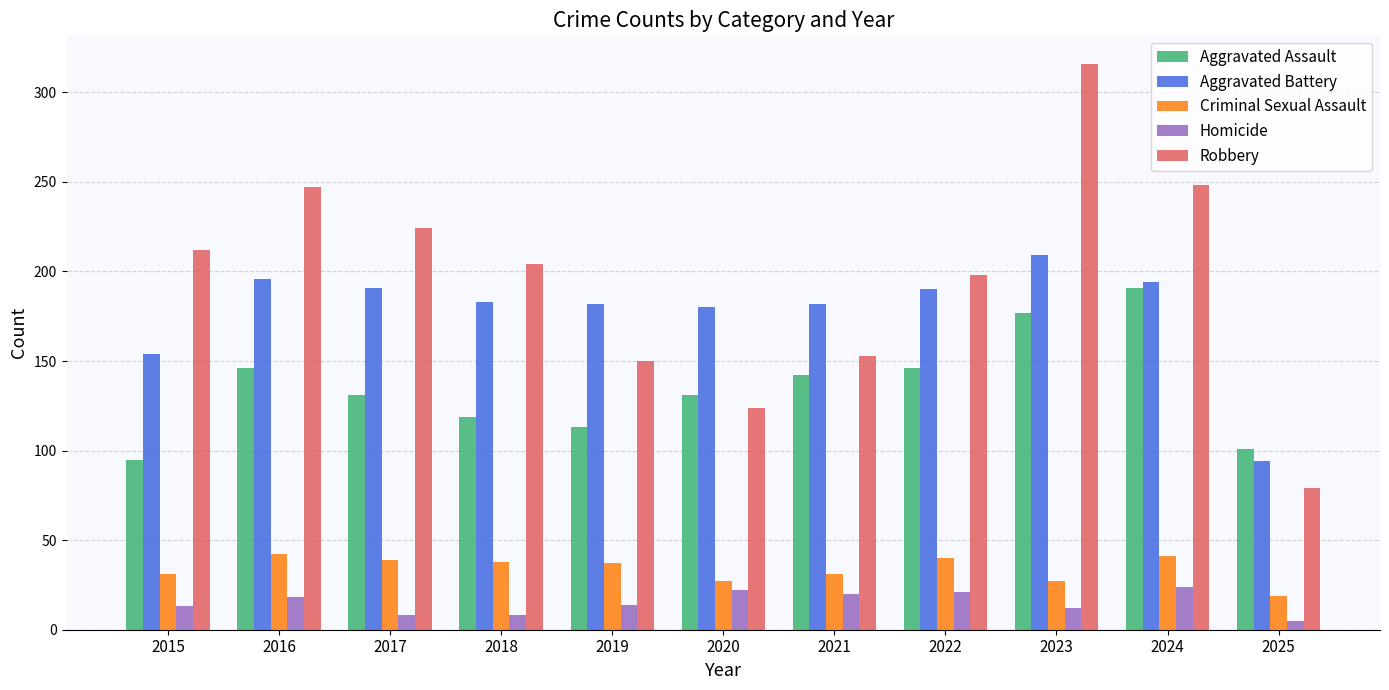

List the series in order of their peak value, highest first.

Robbery, Aggravated Battery, Aggravated Assault, Criminal Sexual Assault, Homicide